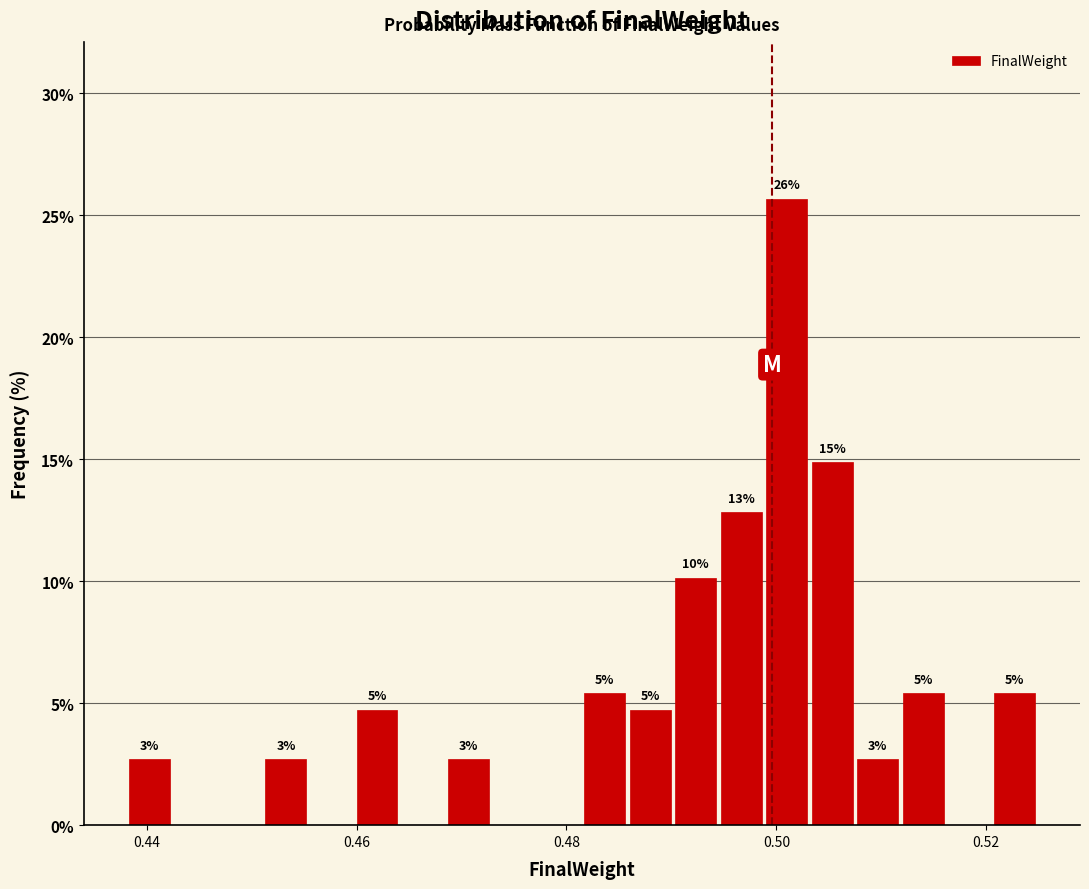

Read against the x-axis, roughly where is the centre of the tallest bar?

0.500